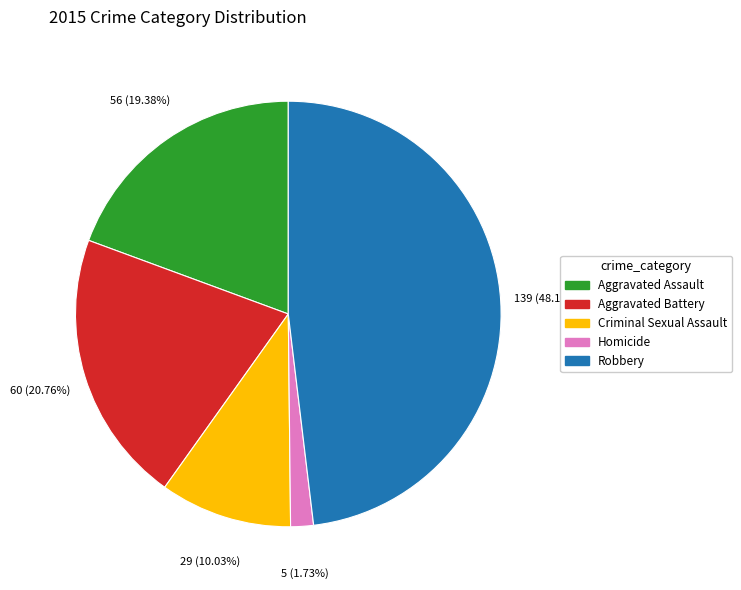

Does any single category account for the majority?

No